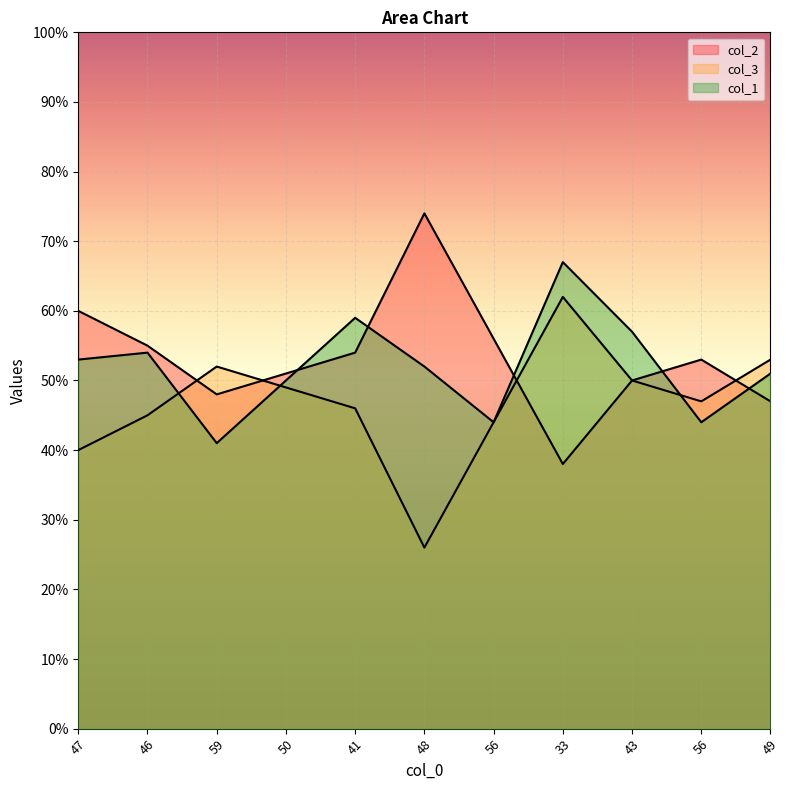

What is the sum of the col_2 values at 33 and 59?

86